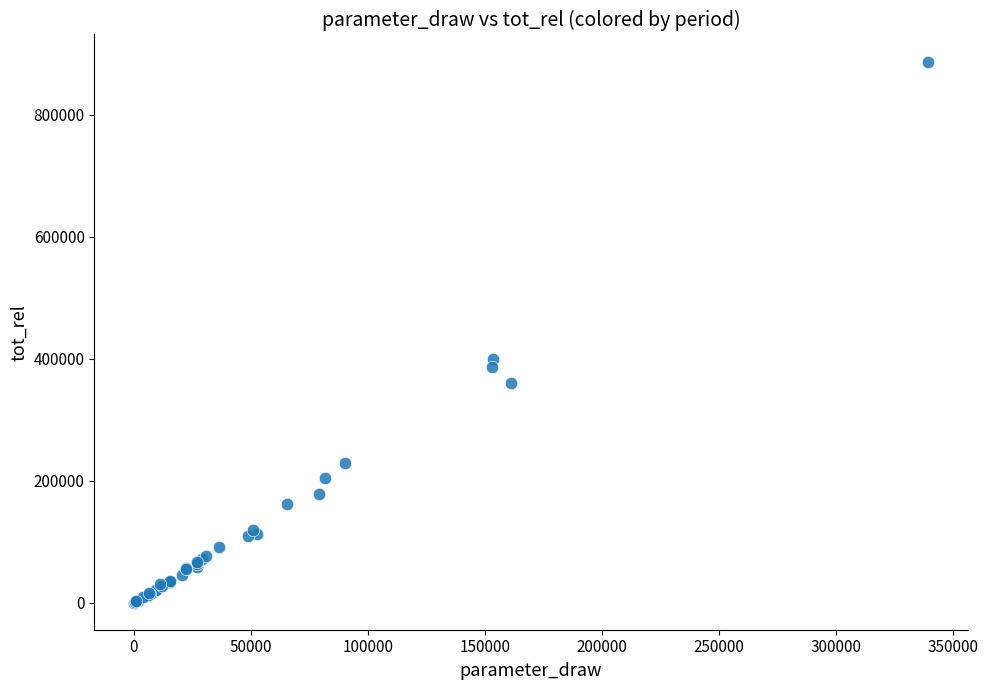

What Y value in the scatter plot is closest to 443787?

399758.6